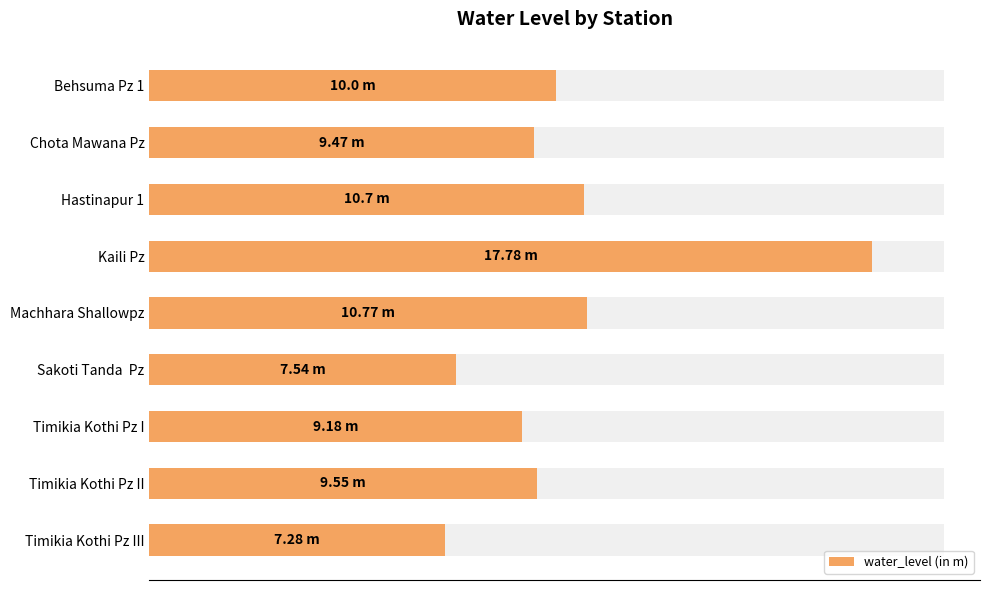

The chart shows a value of 16.4 at Timikia Kothi Pz I. True or false?

False